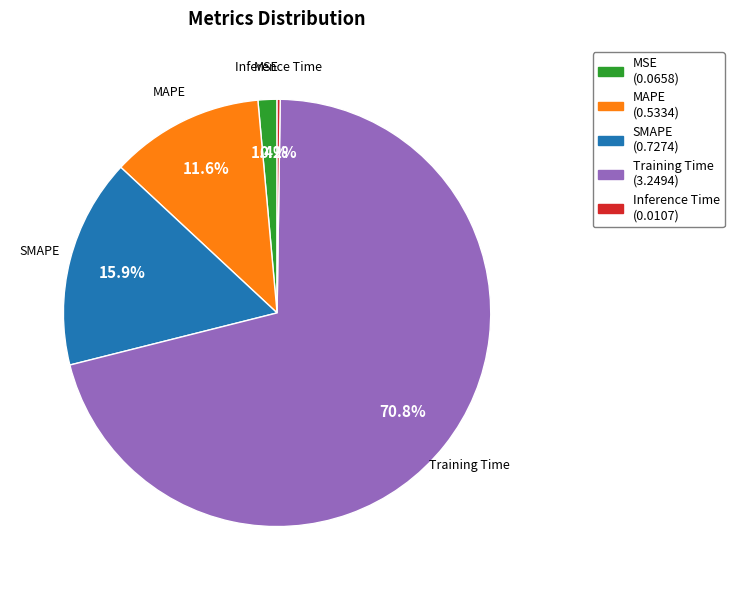

What is the largest slice in the pie chart?

Training Time